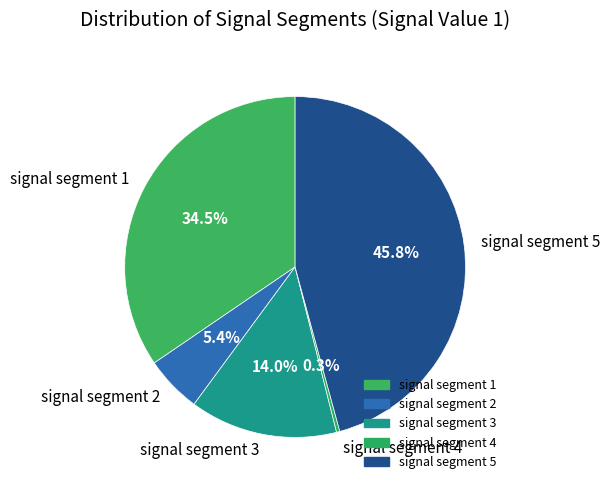

Does signal segment 4 represent more than half of the total?

No